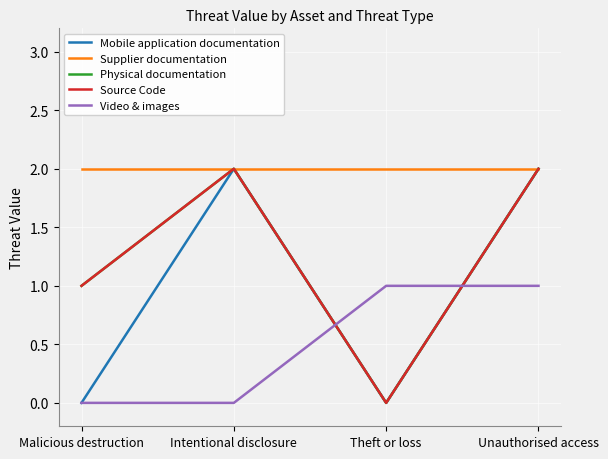

Does the chart display data point markers on the line(s)?

No